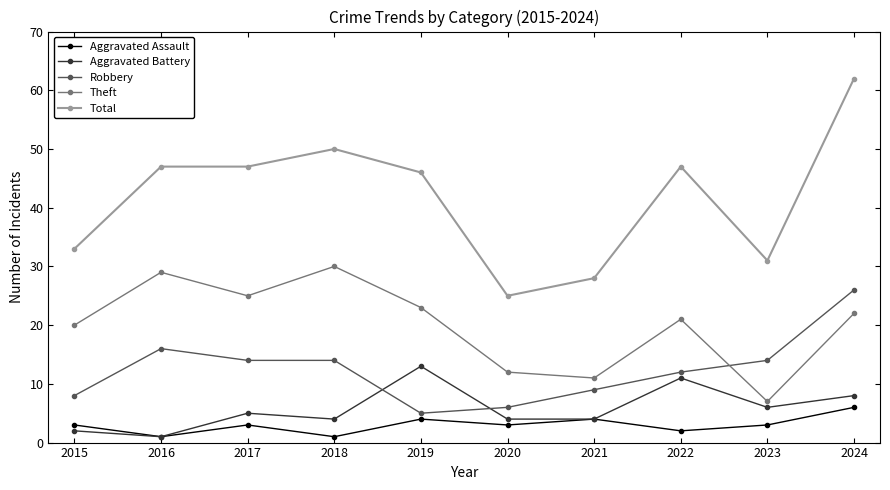

True or false: Robbery and Aggravated Assault intersect in this chart.

False